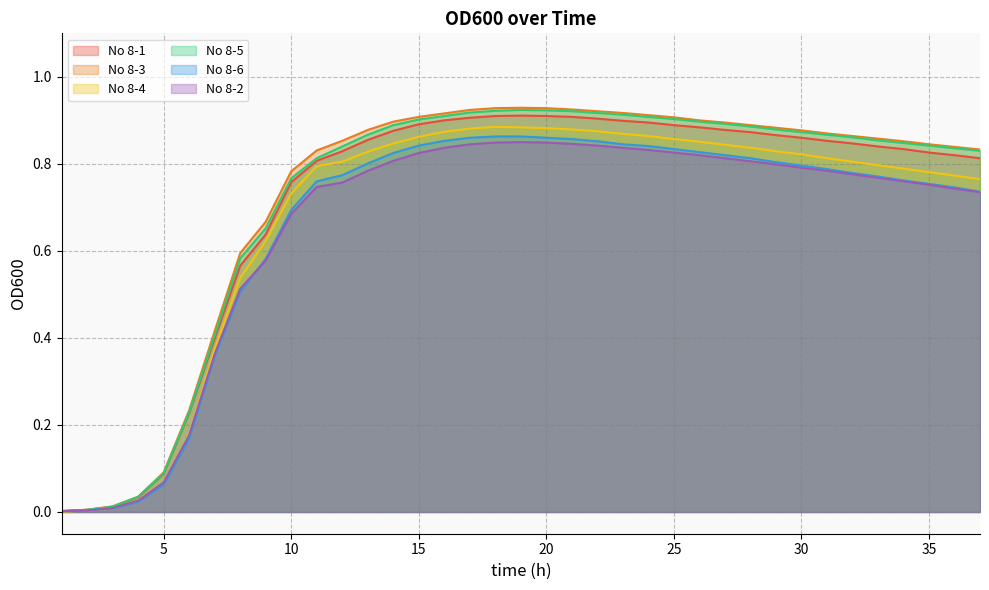

How many lines are shown in the chart?

6